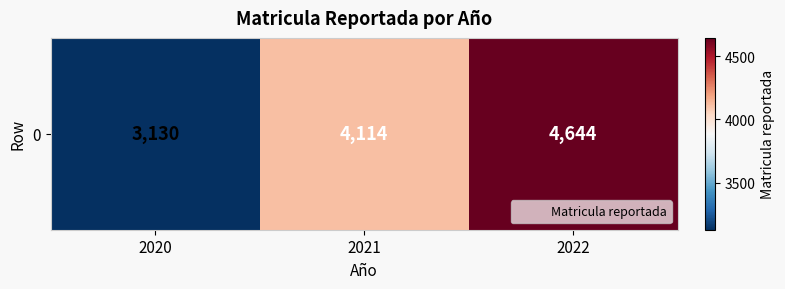

Reading left to right, transcribe all the data shown in this chart.

2020=3130	2021=4114	2022=4644